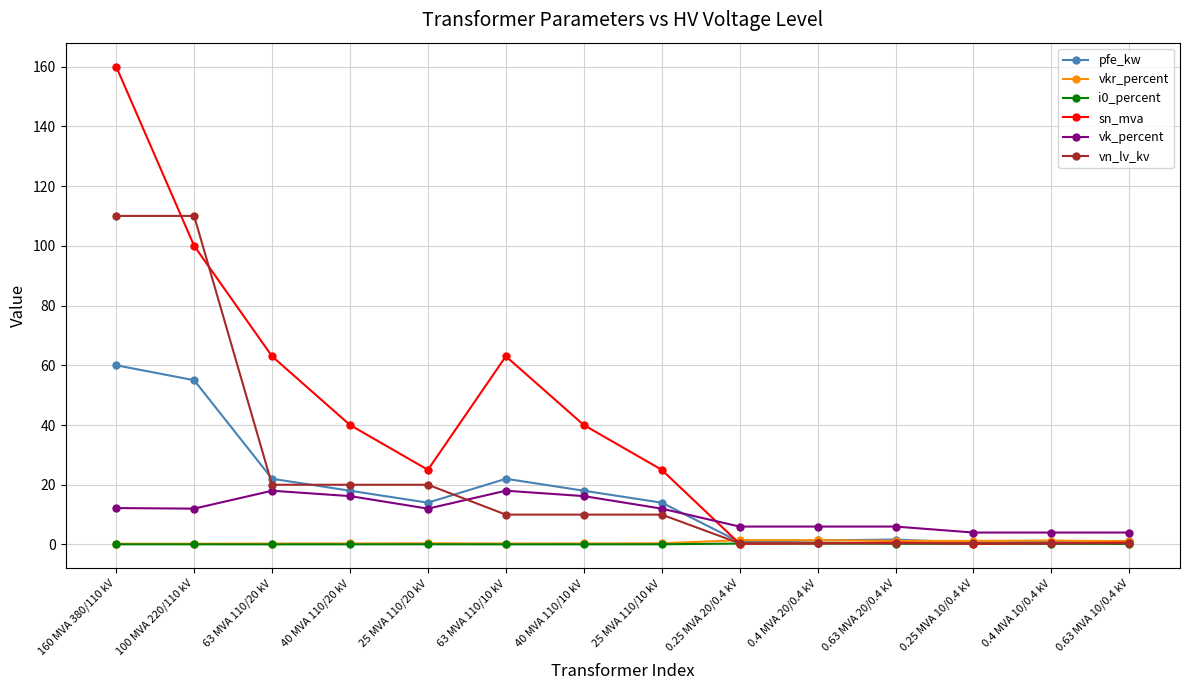

What is the value of the vk_percent point at the 13th from the left?

4.0